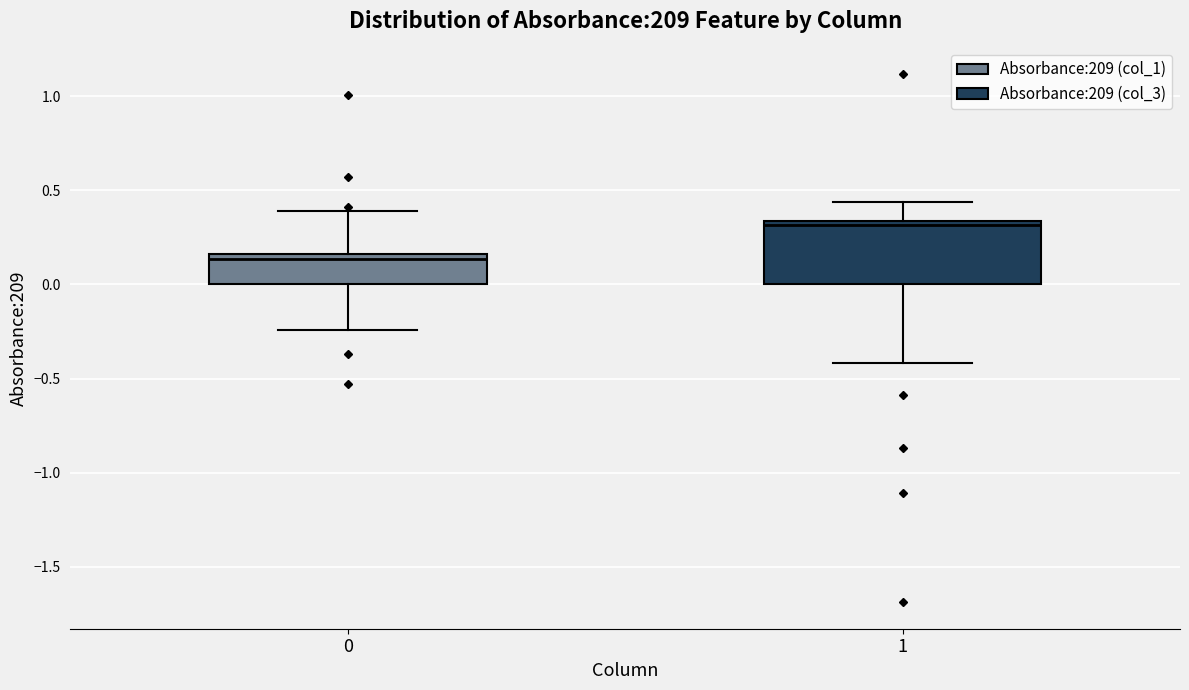

Which box is the tallest, from its lower edge to its upper edge?

1